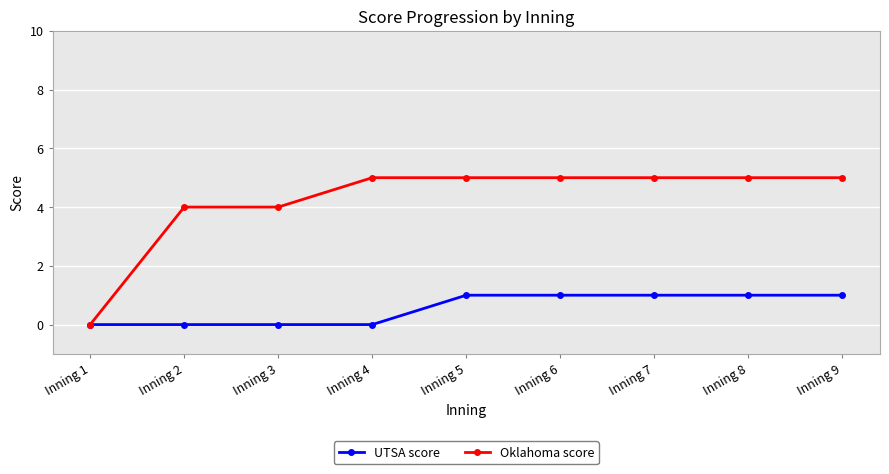

Is the value of UTSA score at Inning 9 greater than the value of Oklahoma score at Inning 2?

No